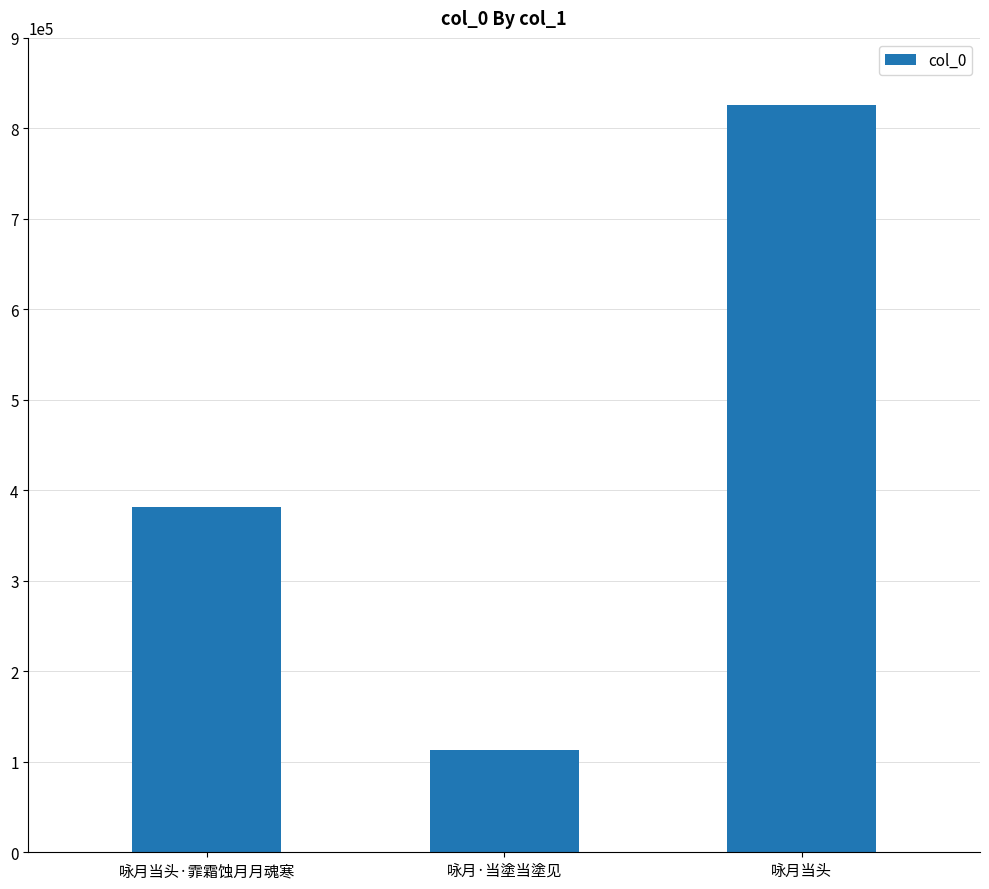

At which category does the chart reach its minimum across all series?

咏月·当塗当塗见